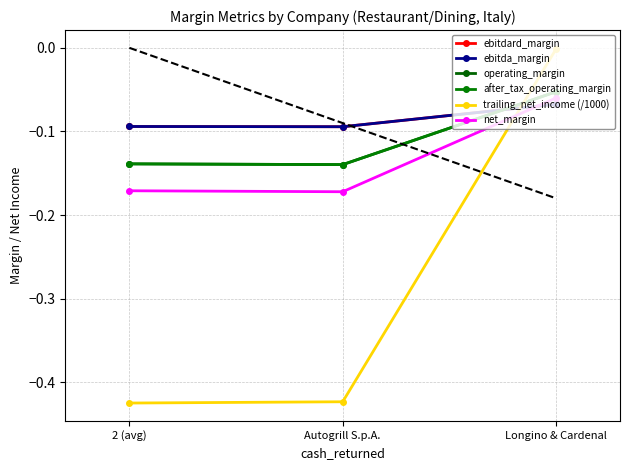

Between 2 (avg) and Longino & Cardenal, which is larger?

Longino & Cardenal